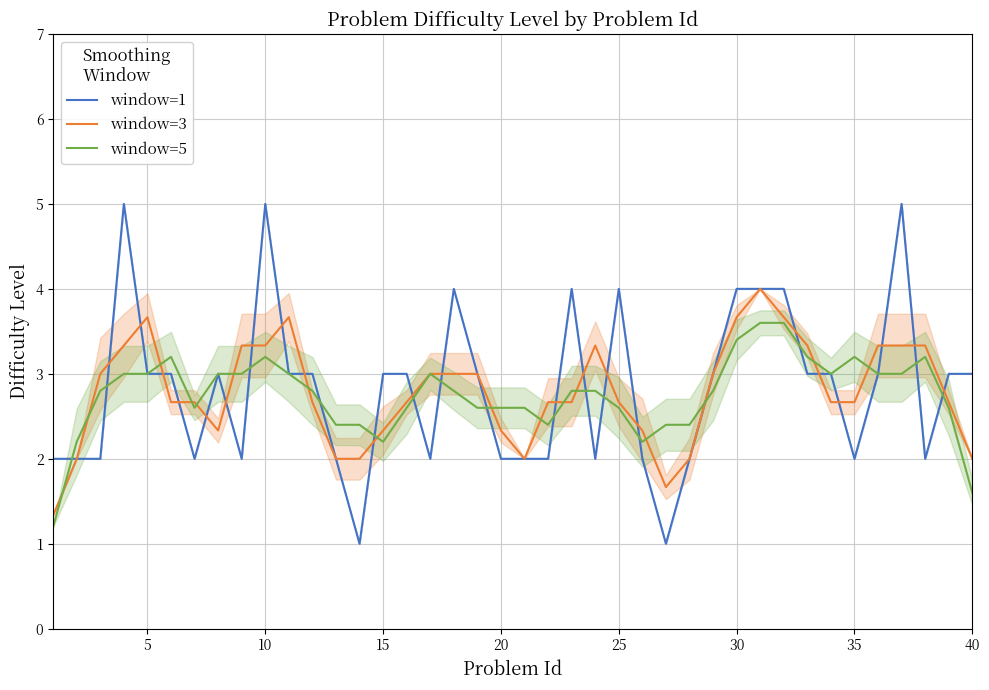

The window=3 series shows 2.3 at 15. True or false?

True